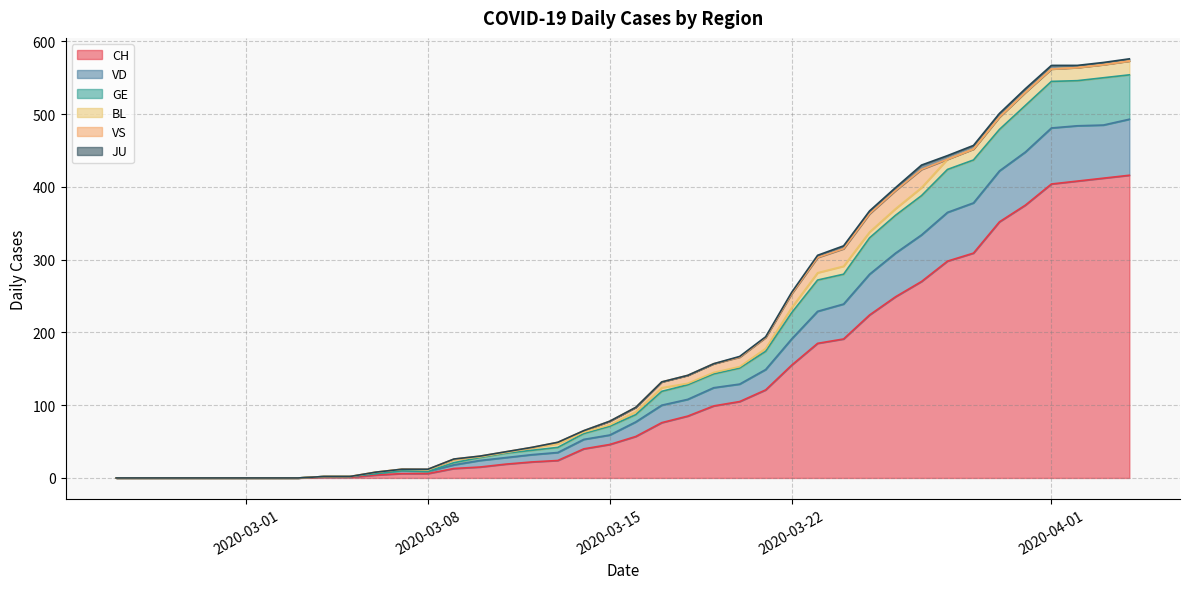

True or false: CH and VD intersect in this chart.

False